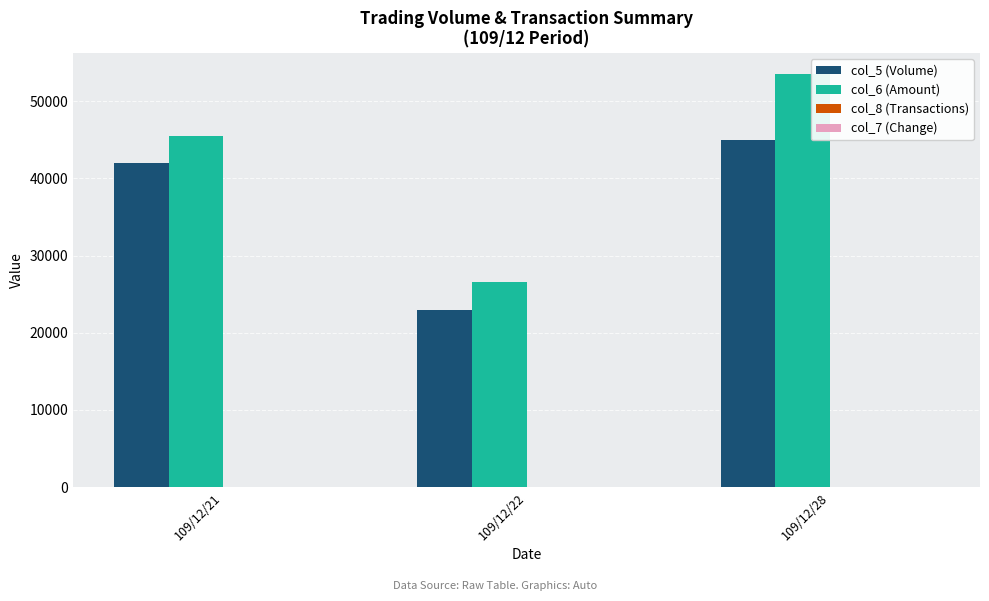

Is it true that col_5 (Volume) equals 23000 at 109/12/22?

True